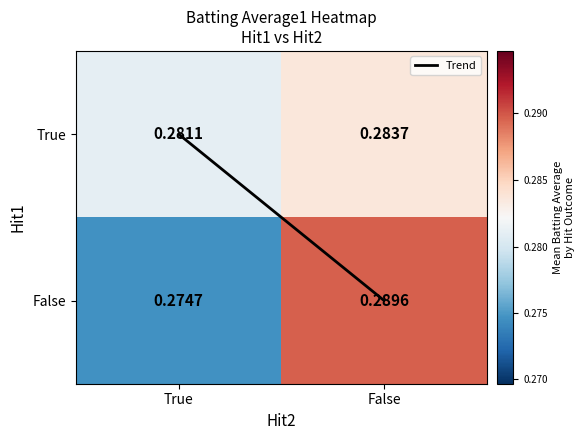

Which series has the largest total across all categories?

True